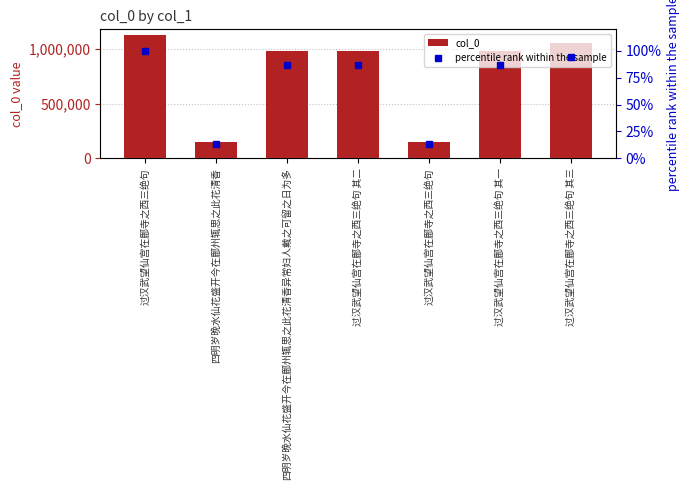

At which label does percentile rank within the sample reach its minimum?

过汉武望仙宫在鄜寺之西三绝句